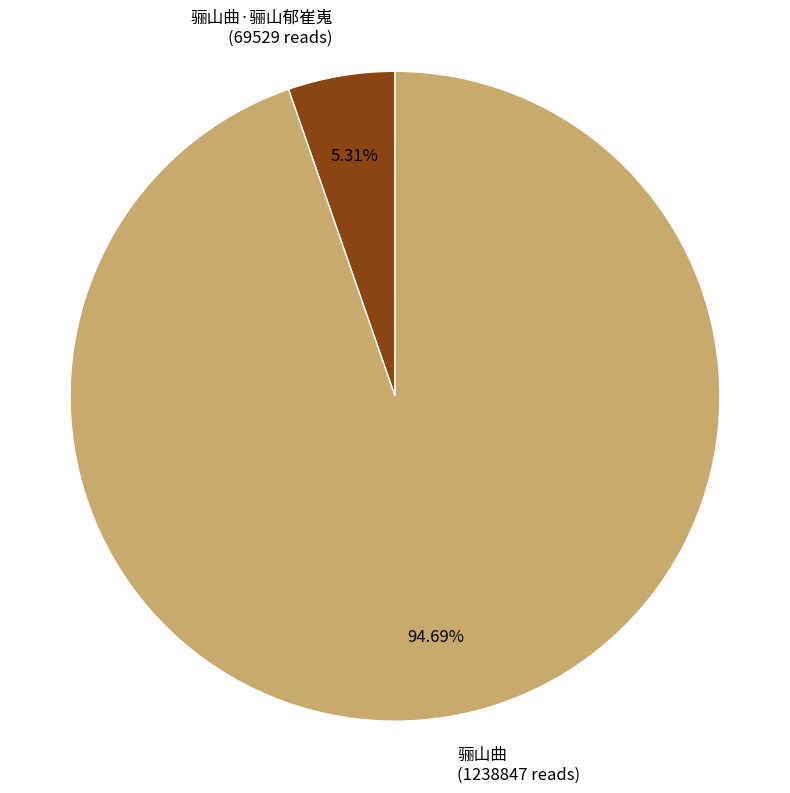

To the nearest percent, what is the difference between the largest and smallest slice percentages?

89%